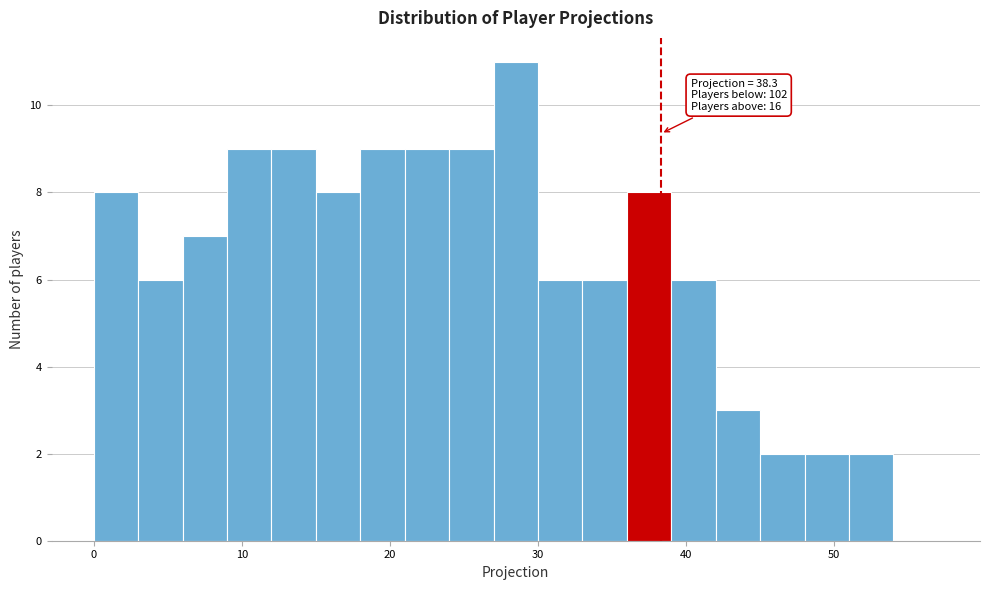

Read against the x-axis, roughly where is the centre of the tallest bar?

29